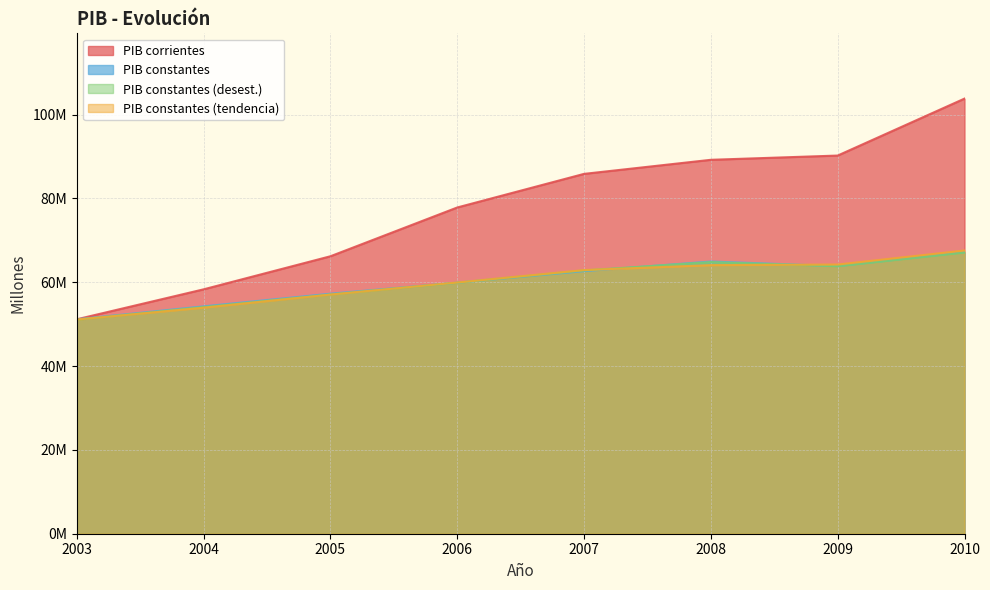

Reading left to right, what are all the values shown in this chart?

PIB a precios corrientes: 2003=51156415	2004=58303211	2005=66192596	2006=77830577	2007=85849774	2008=89205487	2009=90219527	2010=103806380
PIB a precios constantes: 2003=51156415	2004=54246819	2005=57262645	2006=59890971	2007=62646127	2008=64940432	2009=63848206	2010=67167124
PIB a precios constantes(desestacionalizado): 2003=51066747	2004=54072873	2005=57082220	2006=59874122	2007=62815819	2008=64798447	2009=63807551	2010=67064510
PIB a precios constantes(tendencia ciclica): 2003=51092954	2004=53929467	2005=57057533	2006=59931372	2007=62897565	2008=64077080	2009=64218576	2010=67564974